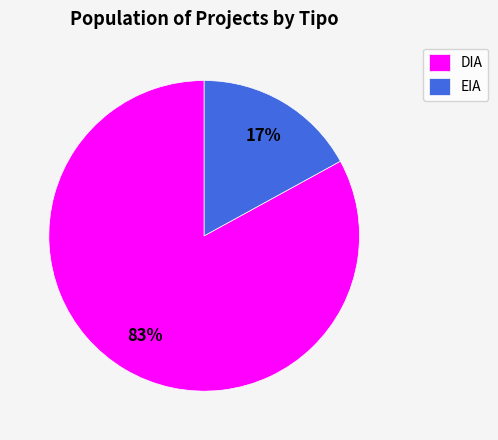

Is the sum of DIA and EIA greater than half?

Yes